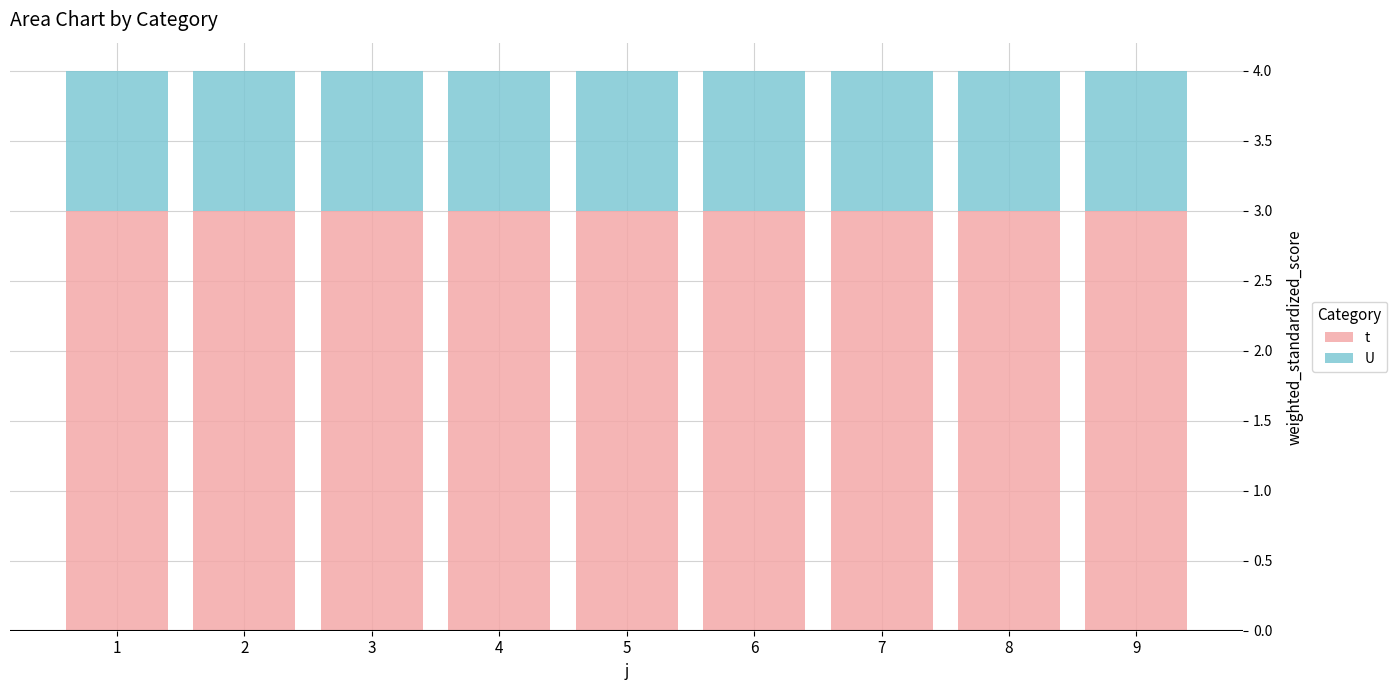

Are the bars grouped side by side (vs. stacked)?

No